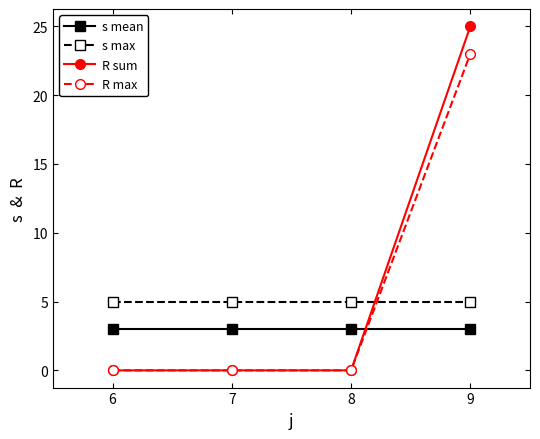

At which category is the sum across all series the highest?

9